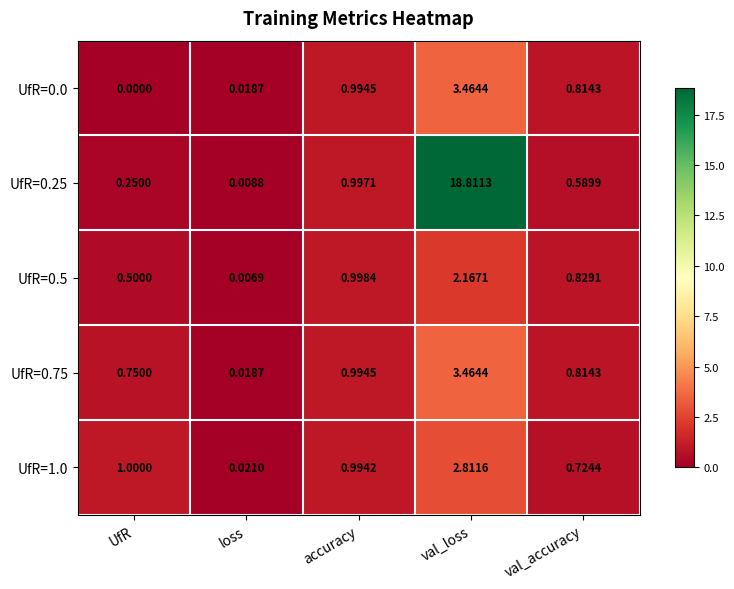

At which label is UfR=0.0 closest to 1?

accuracy